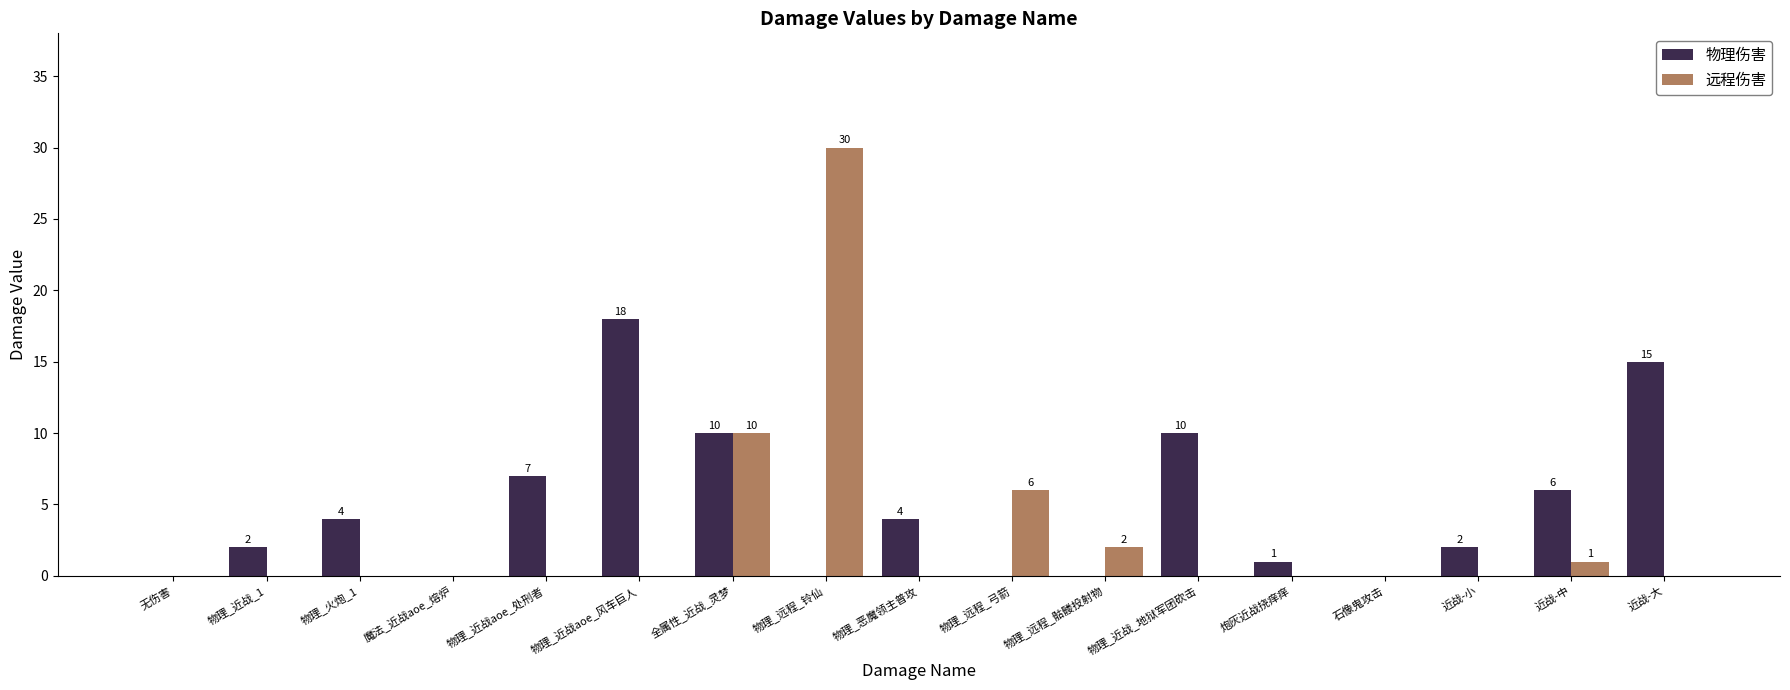

How many data points does each series have?

17